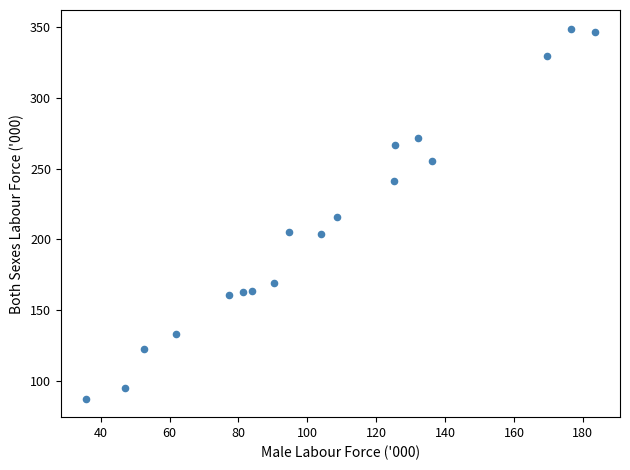

What is the range of Y values (max minus min)?

261.9